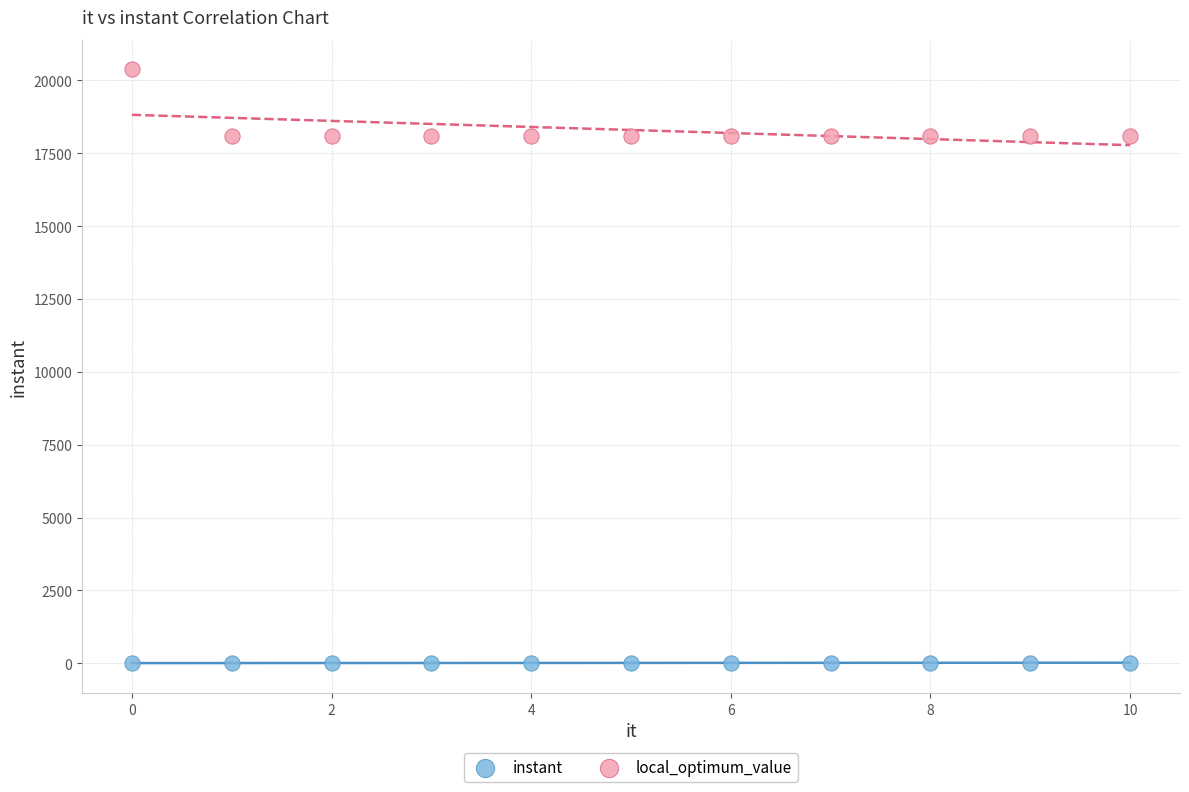

Which series contains the highest Y value?

local_optimum_value